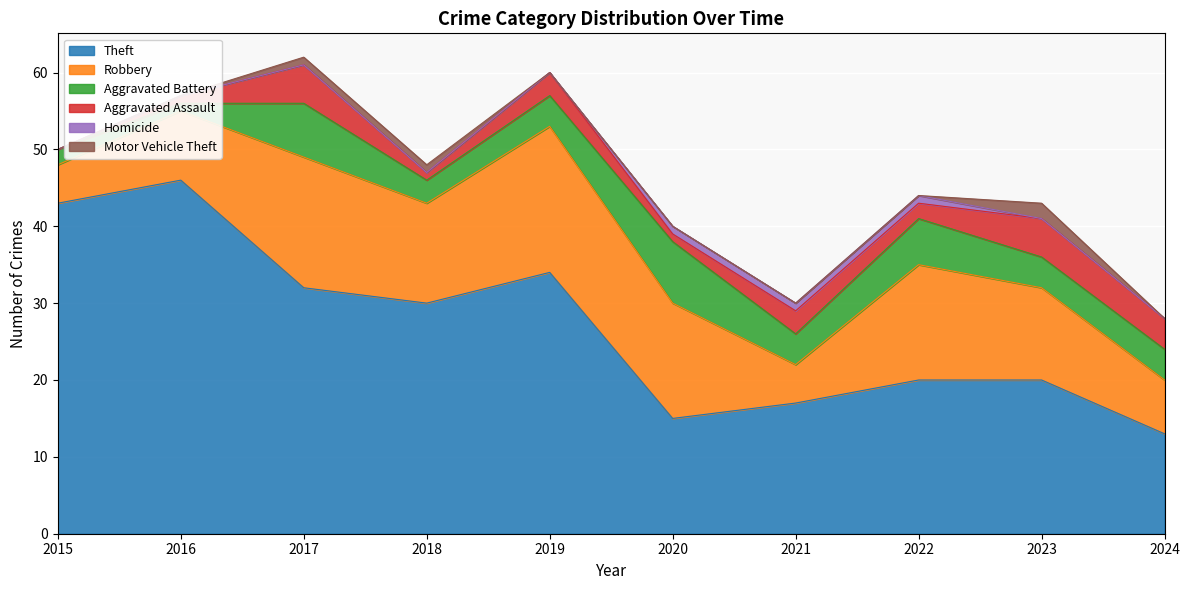

Rank the categories by Aggravated Battery value from highest to lowest.

2020, 2017, 2022, 2019, 2021, 2023, 2024, 2018, 2015, 2016